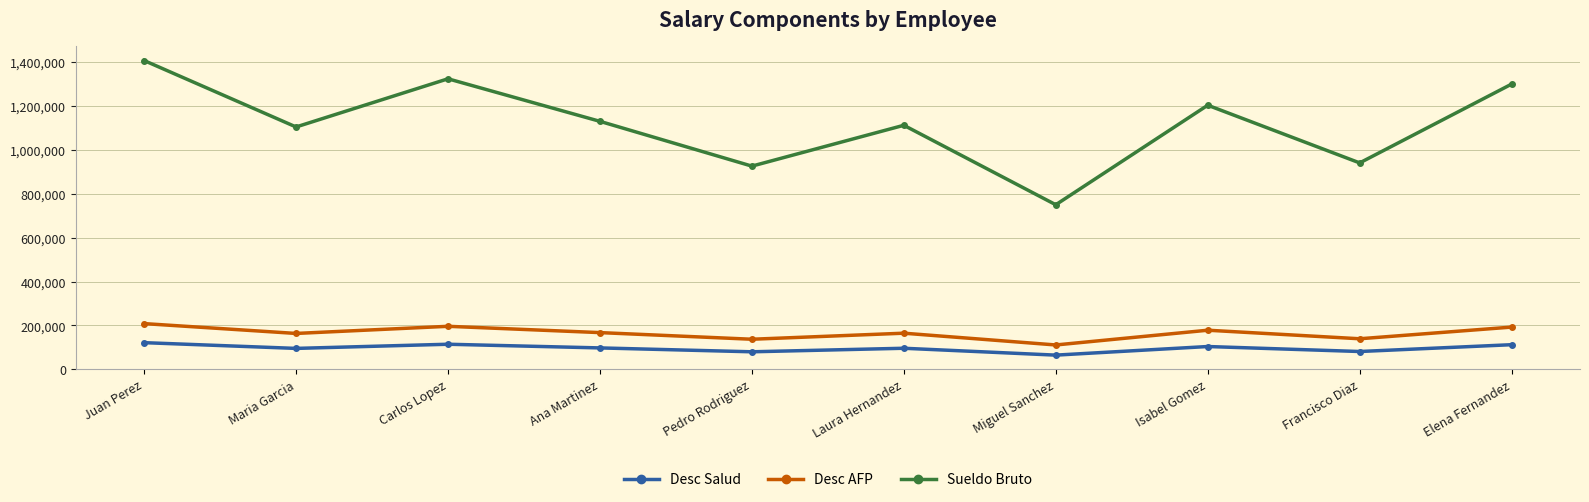

In Desc AFP, how many points are higher than both neighbors (excluding endpoints)?

3